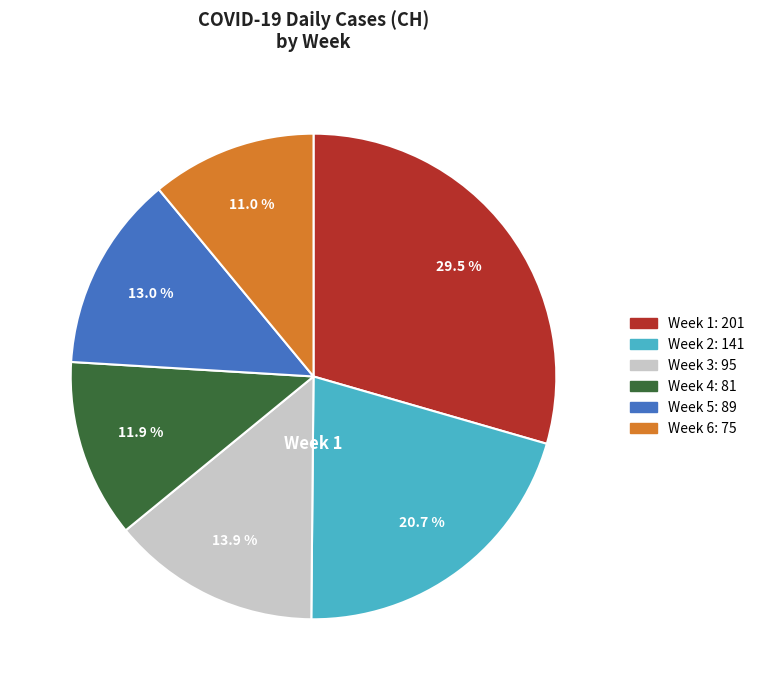

Does any single category account for the majority?

No